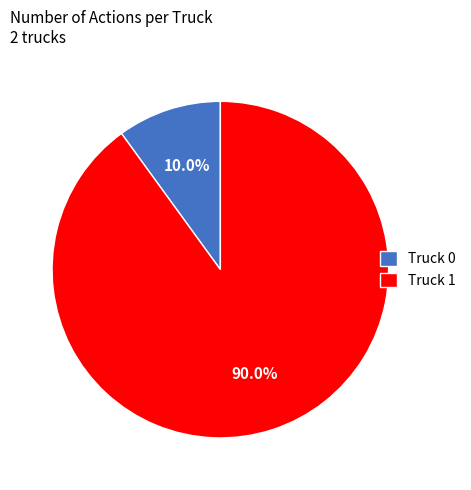

Approximately how many times larger is the value at Truck 0 compared to Truck 1?

0.1